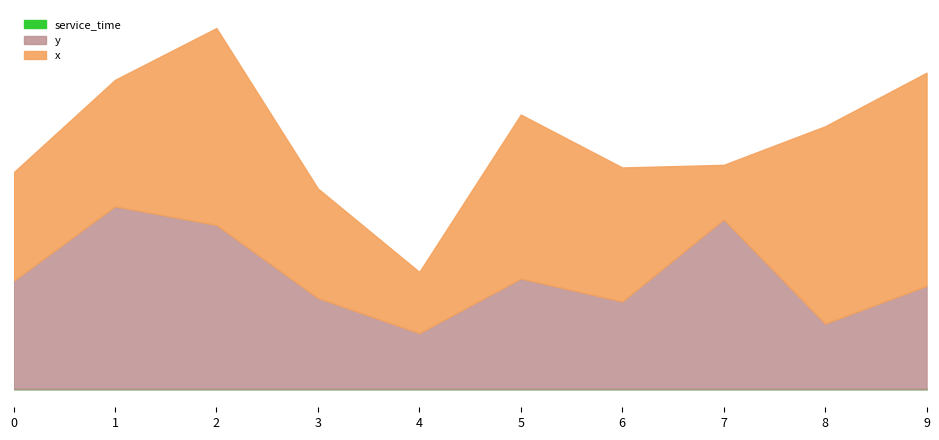

What is the sum of all x values?

63.0